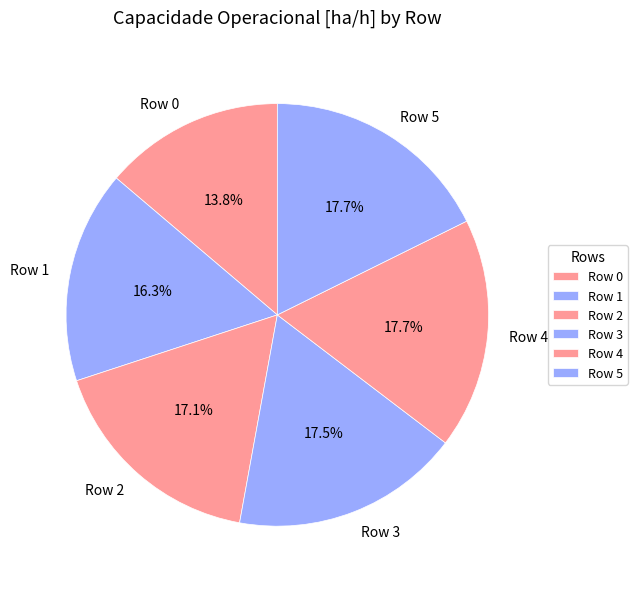

To the nearest percent, what is the average slice percentage?

17%